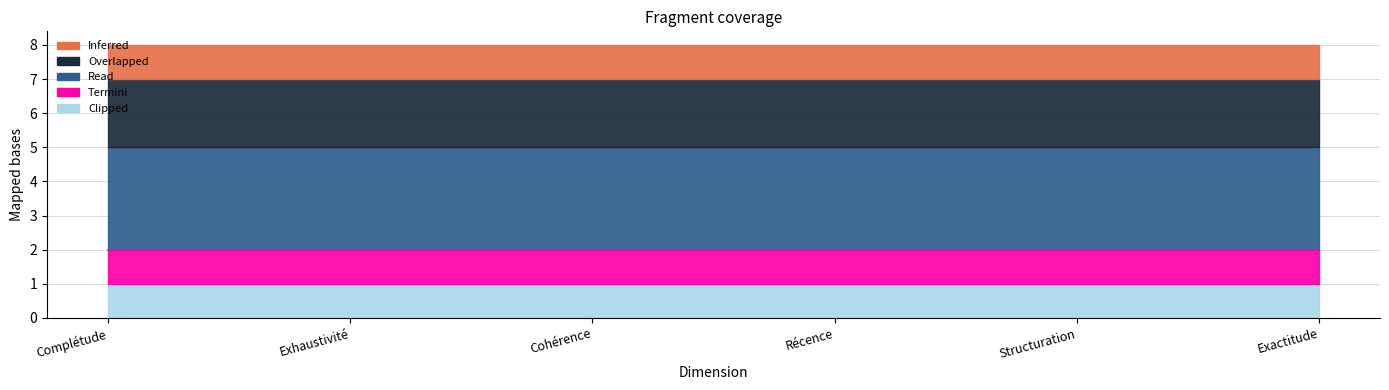

What position from the right is Complétude?

6